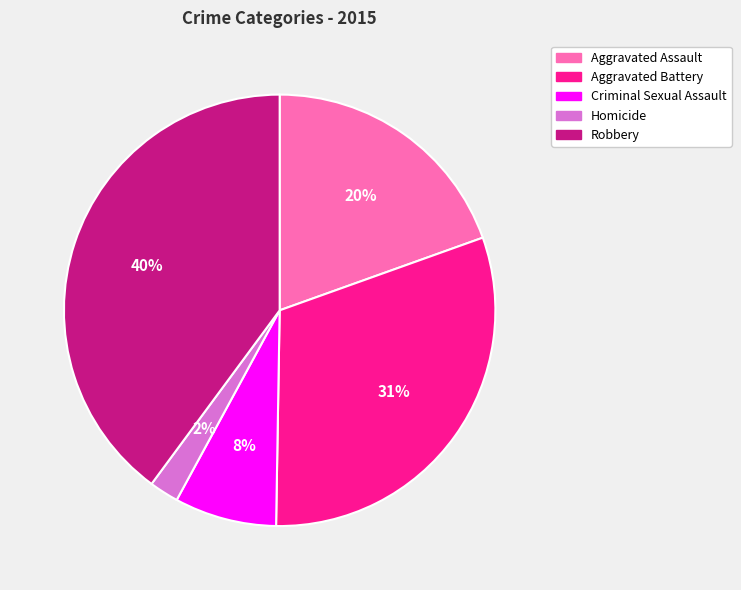

Which slice is the largest?

Robbery